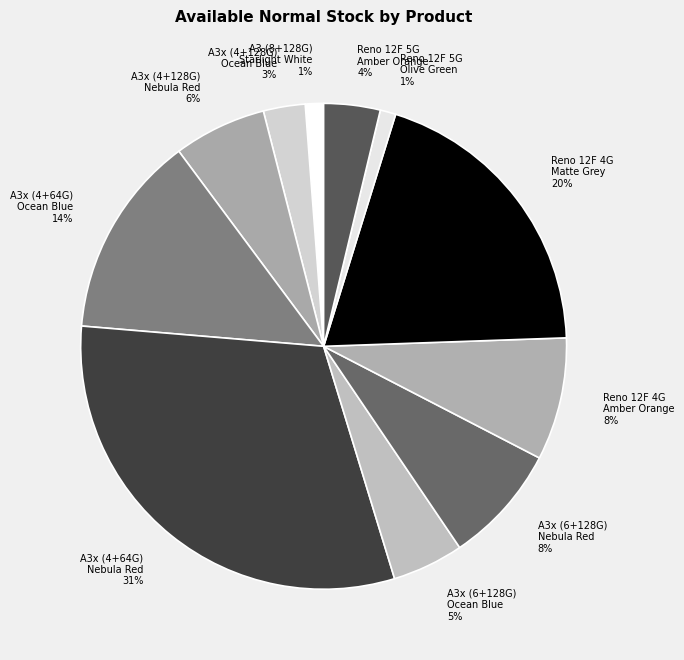

Is there a majority slice in this chart?

No